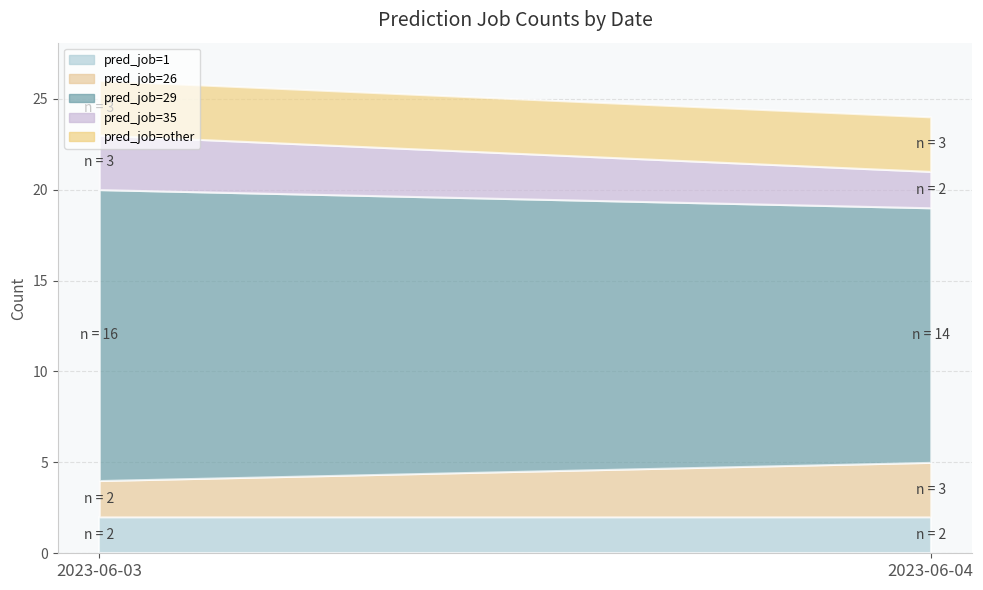

At 2023-06-04, list the series in order from largest to smallest.

pred_job=29, pred_job=26, pred_job=other, pred_job=1, pred_job=35